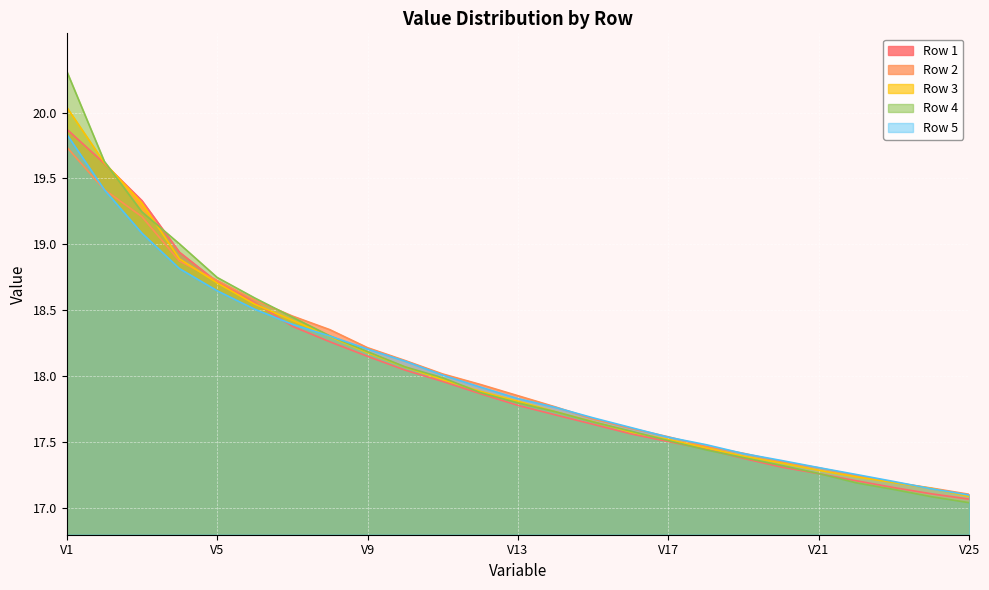

What is the value of the Row 5 point at the 4th from the left?

18.8